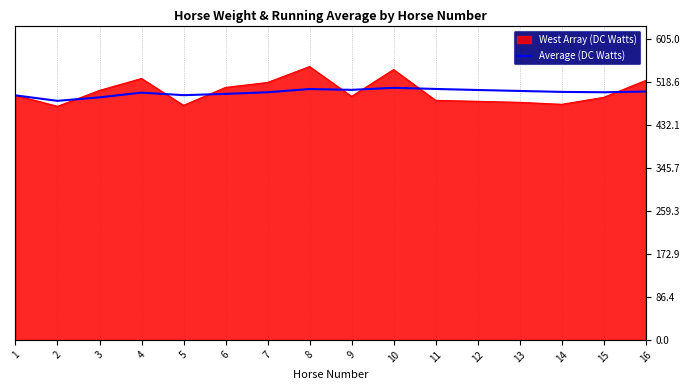

What is the change in value from 2 to 14?

+18.0